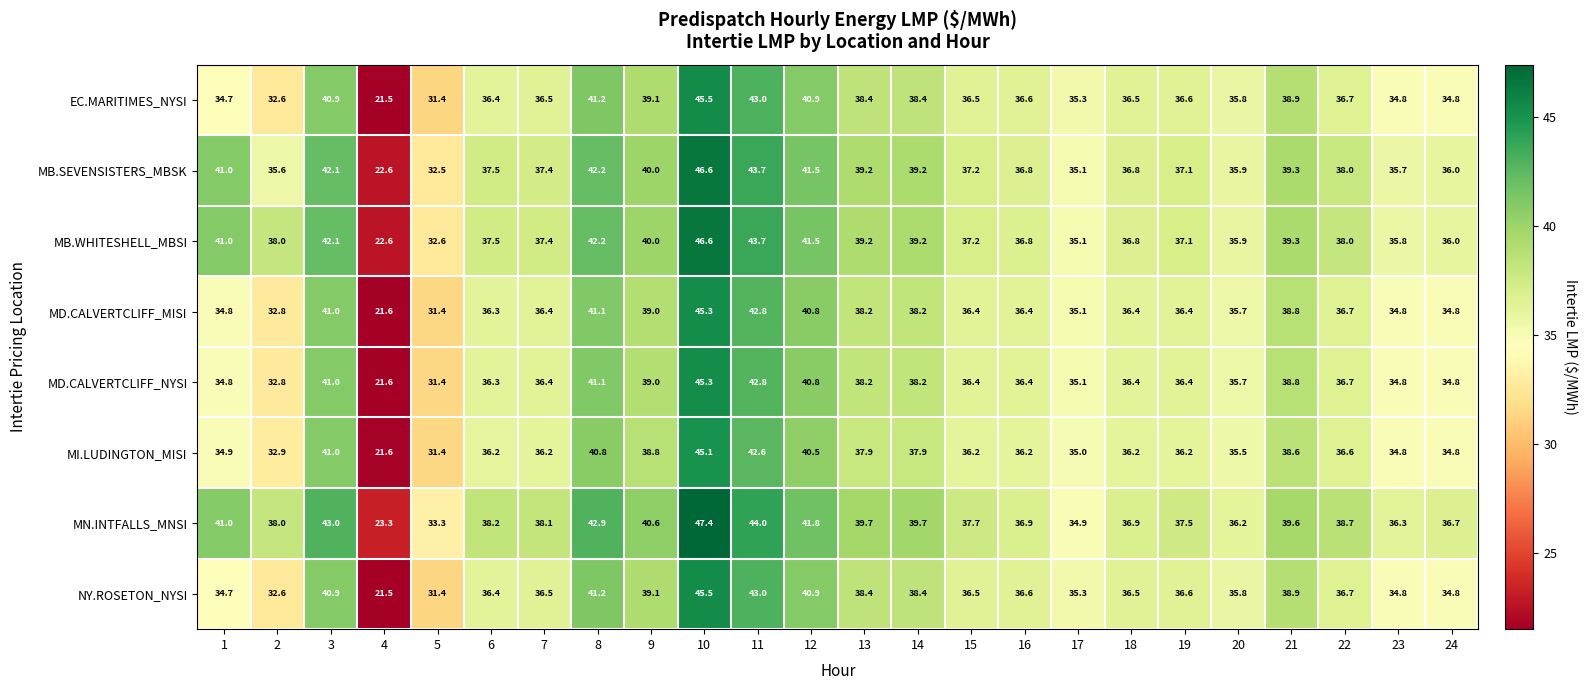

What is the spread (max minus min) of values at 8?

2.1